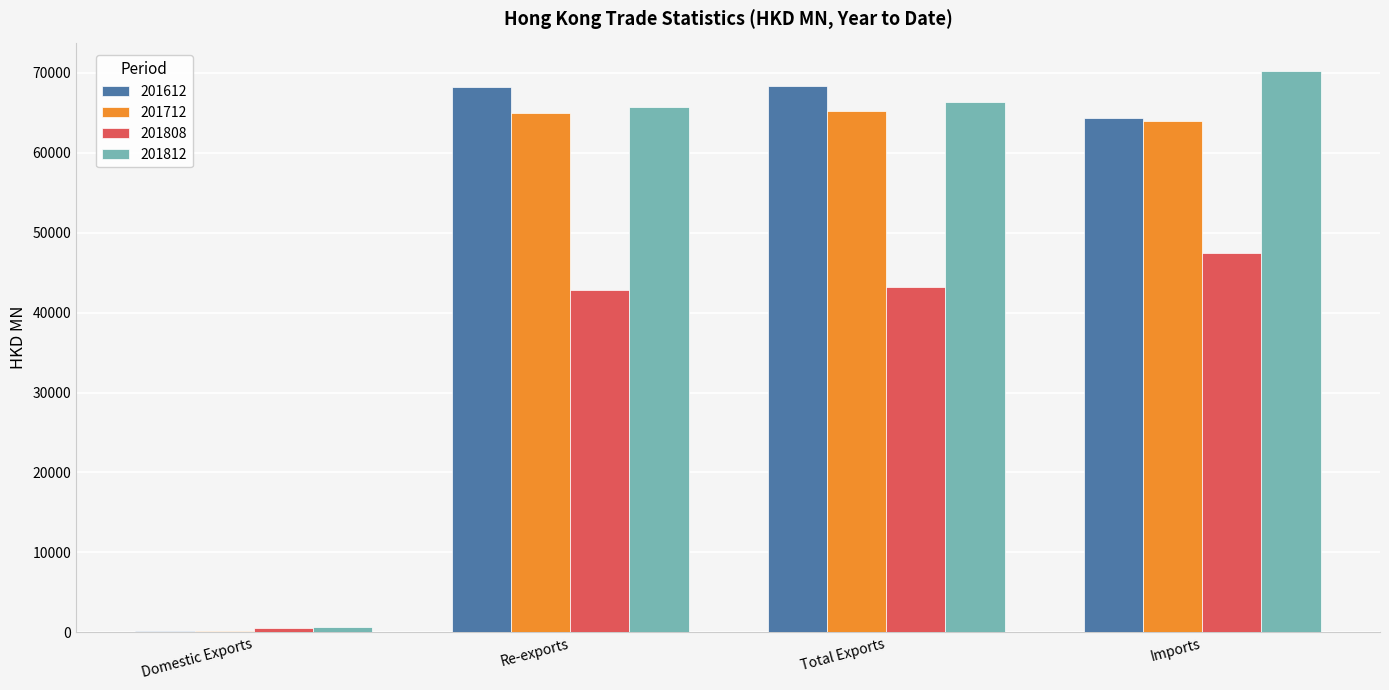

What is the sum of all 201712 values?

194393.1